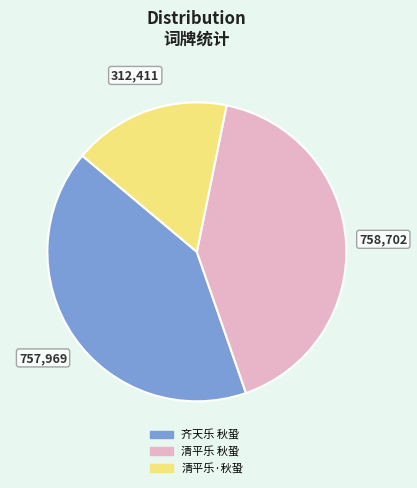

What is the ratio of the value at 齐天乐 秋蛩 to the value at 清平乐 秋蛩?

1.0